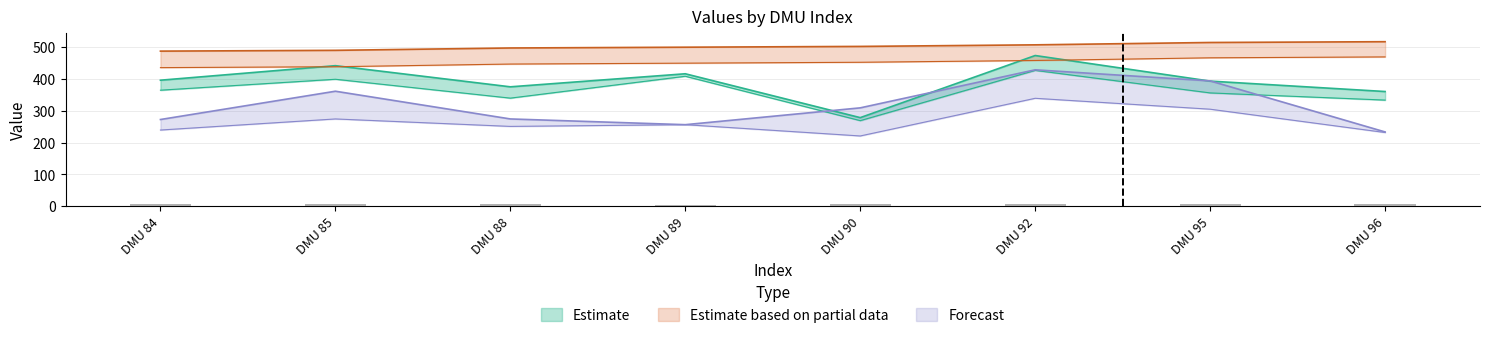

The y1 series shows 194.8 at DMU 96. True or false?

False